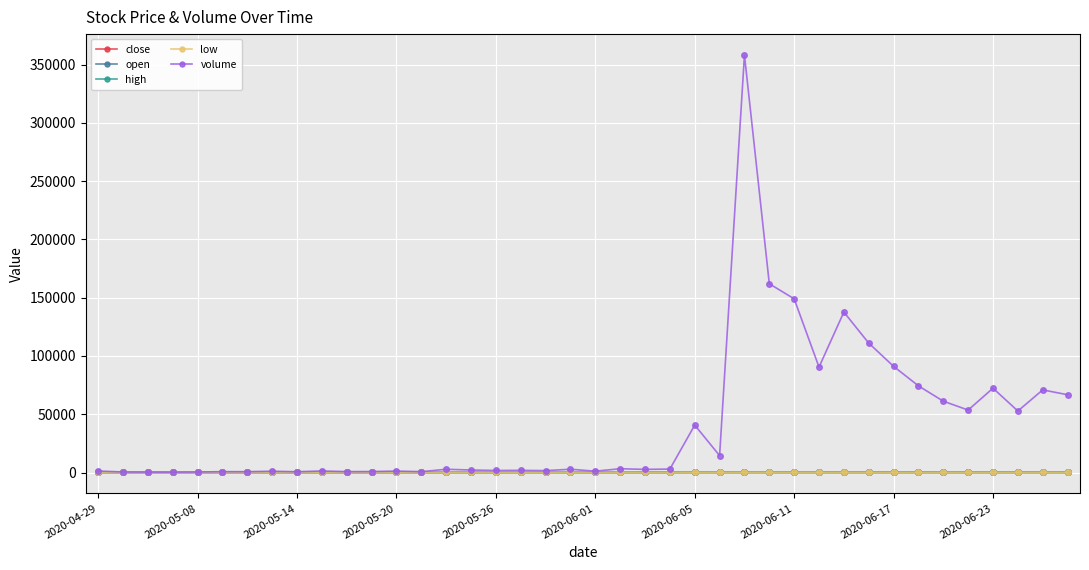

Which series has the widest spread of values?

volume